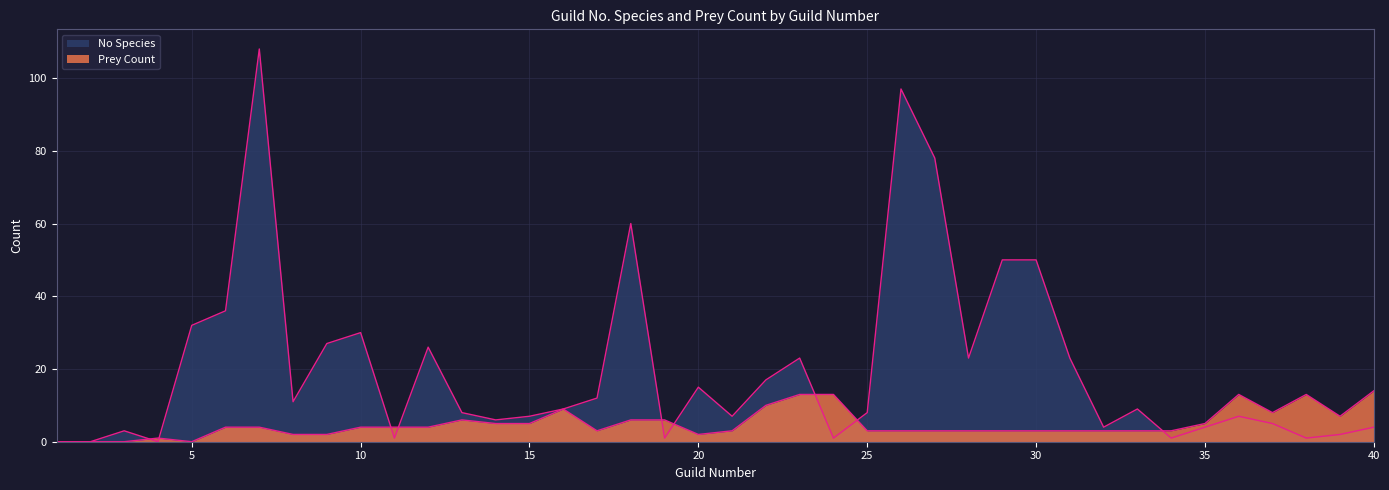

List the labels in order of Prey Count value, smallest first.

1, 2, 3, 5, 4, 8, 9, 20, 17, 21, 25, 26, 27, 28, 29, 30, 31, 32, 33, 34, 6, 7, 10, 11, 12, 14, 15, 35, 13, 18, 19, 39, 37, 16, 22, 23, 24, 36, 38, 40